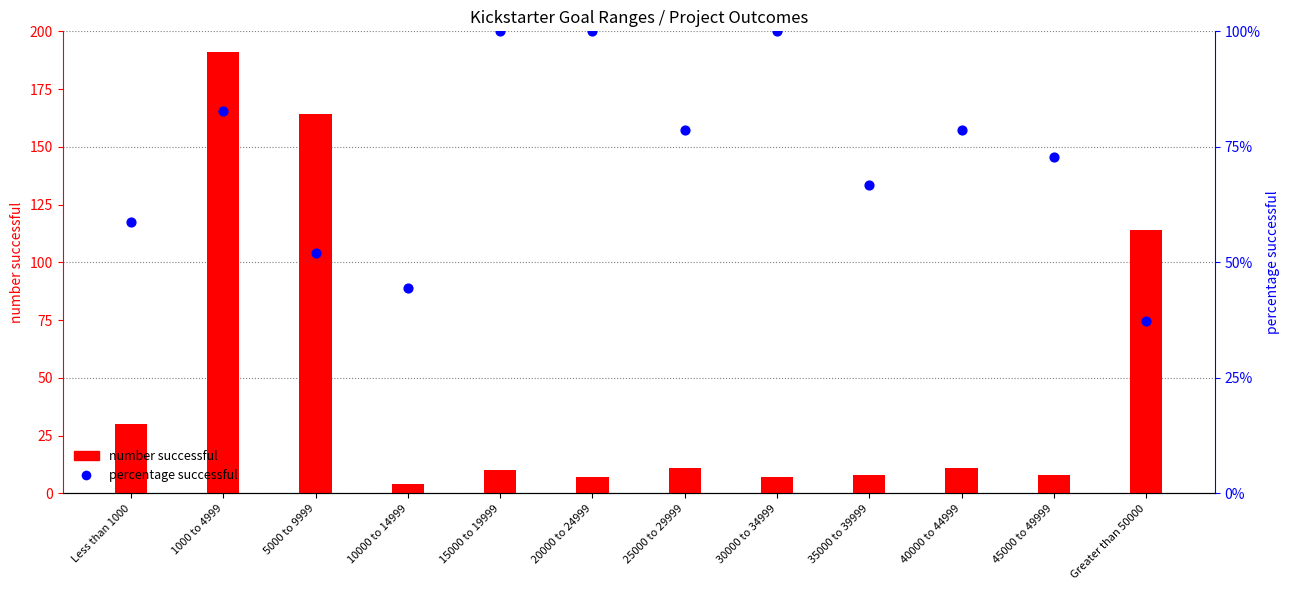

Is the value of number successful at Greater than 50000 greater than the value of percentage successful at 40000 to 44999?

Yes